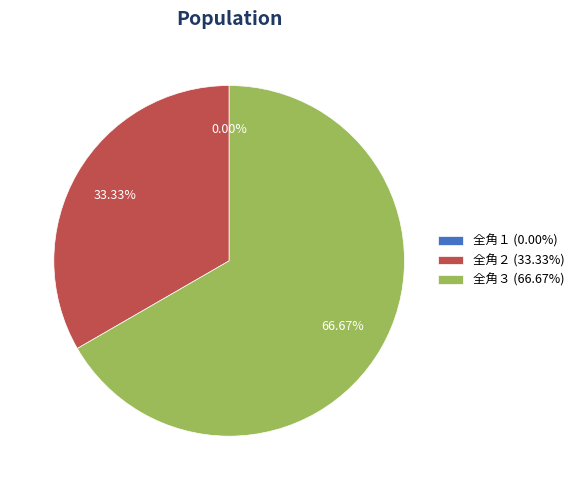

Combined, what portion of the pie is 全角３ and 全角２?

100.0%